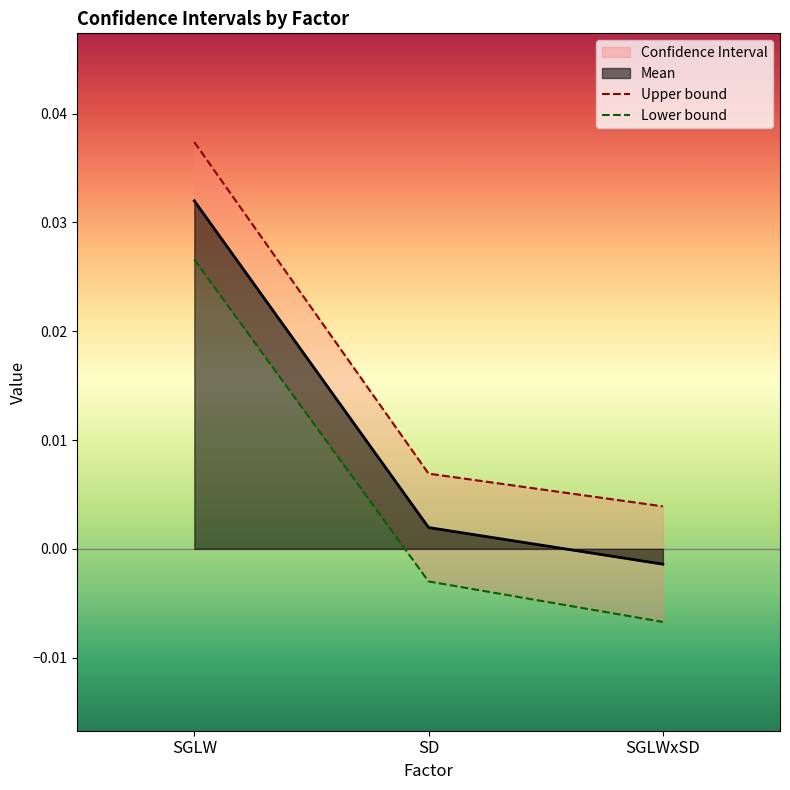

Is the value of Upper bound at SGLWxSD greater than the value of Lower bound at SD?

Yes